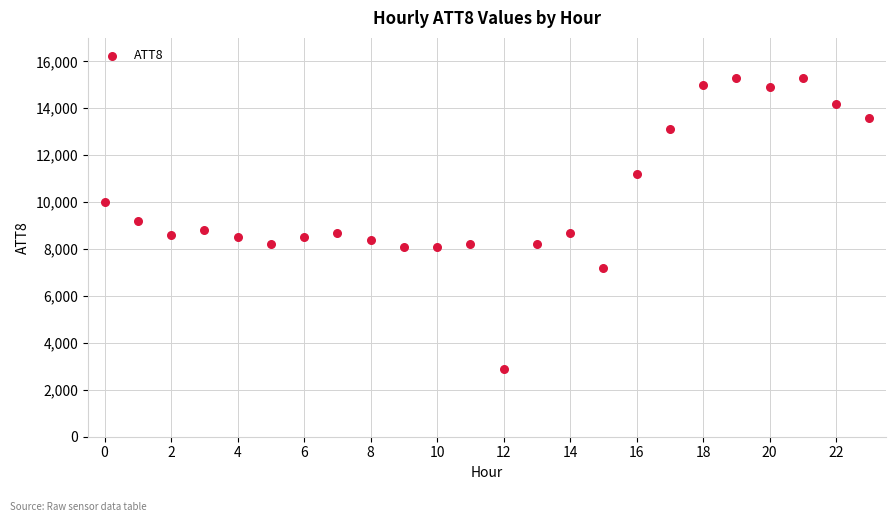

What is the range of Y values (max minus min)?

12400